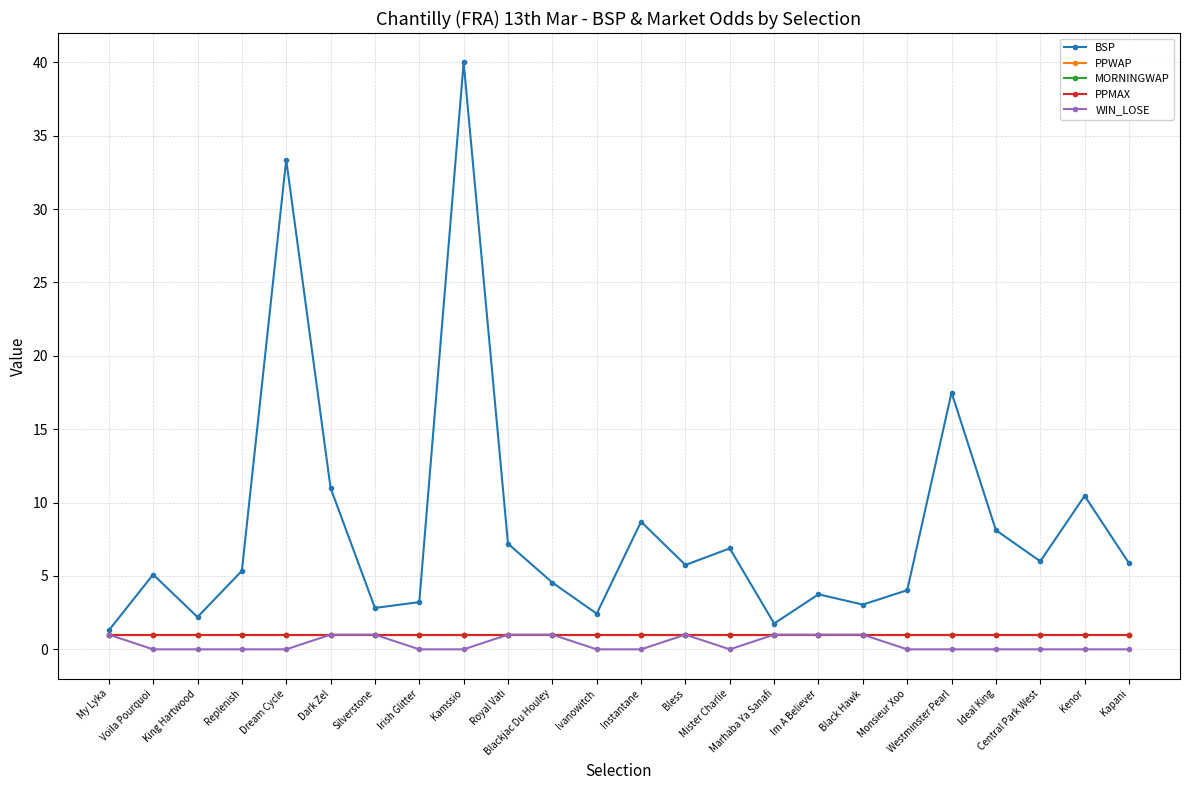

True or false: MORNINGWAP and WIN_LOSE intersect in this chart.

False